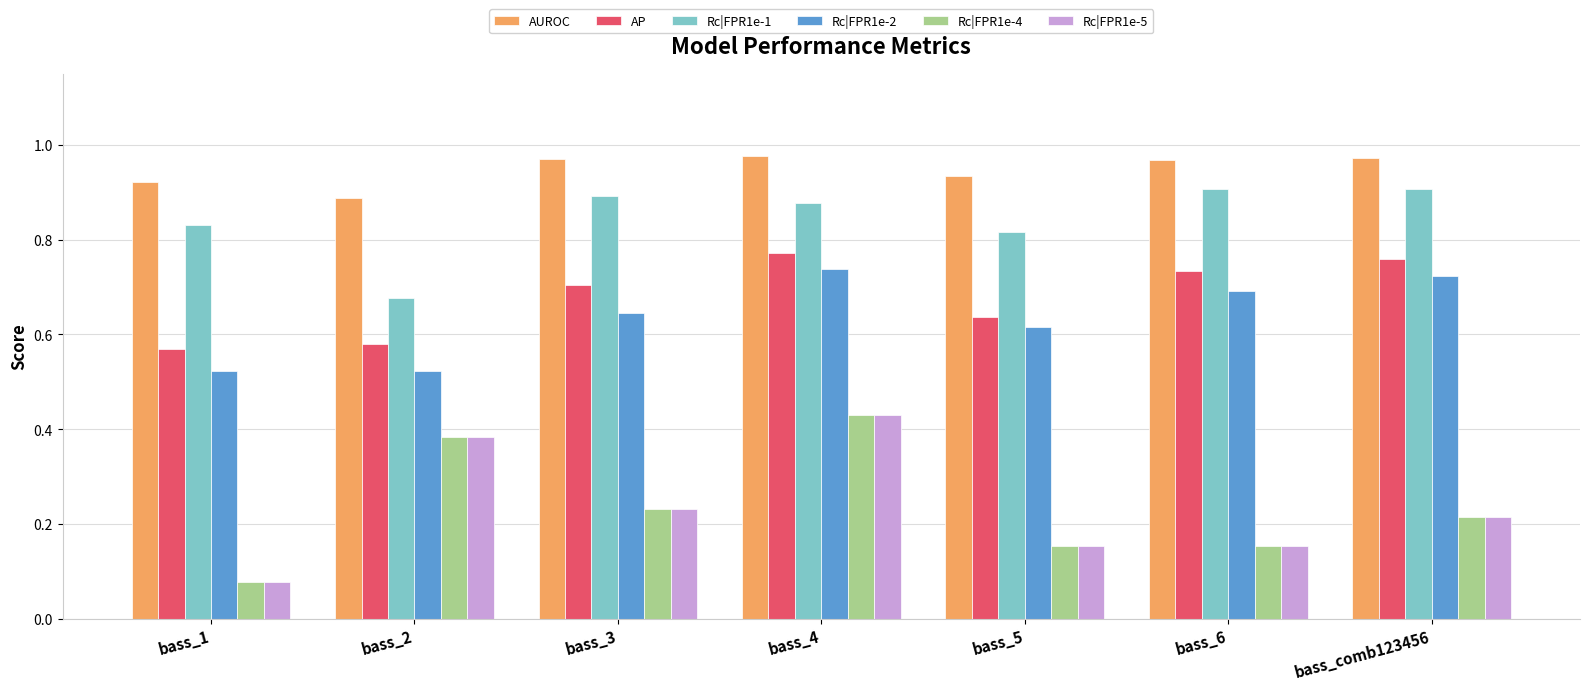

Are the bars grouped side by side (vs. stacked)?

Yes